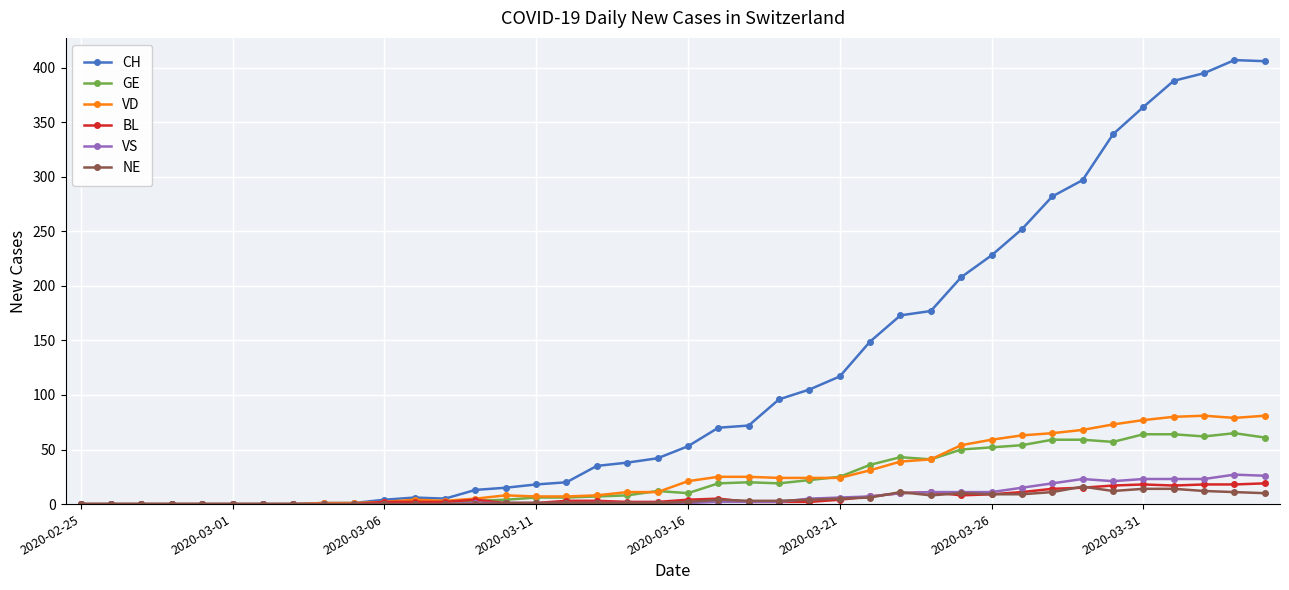

True or false: BL has more than 2 points higher than both neighbors.

True